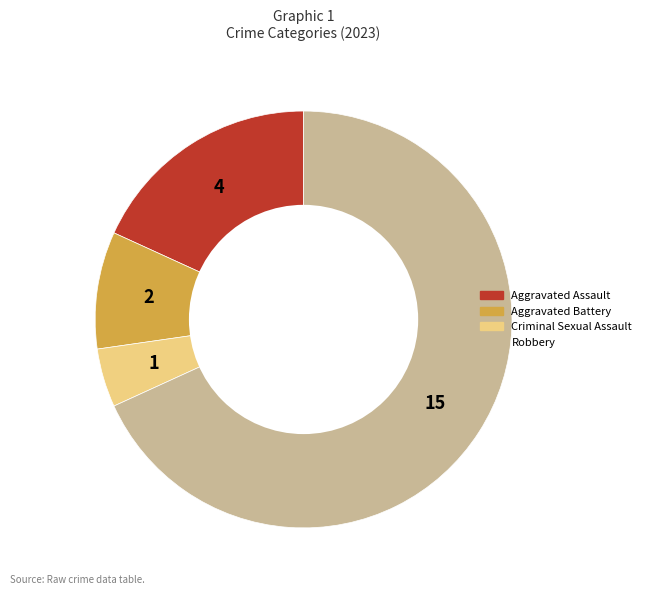

Is it true that Robbery is 60% of the pie?

False